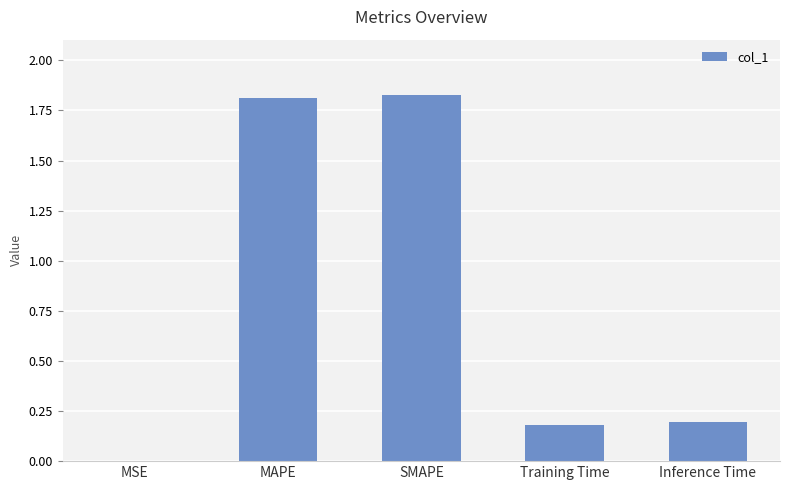

What is the change in value from MAPE to Training Time?

-1.6